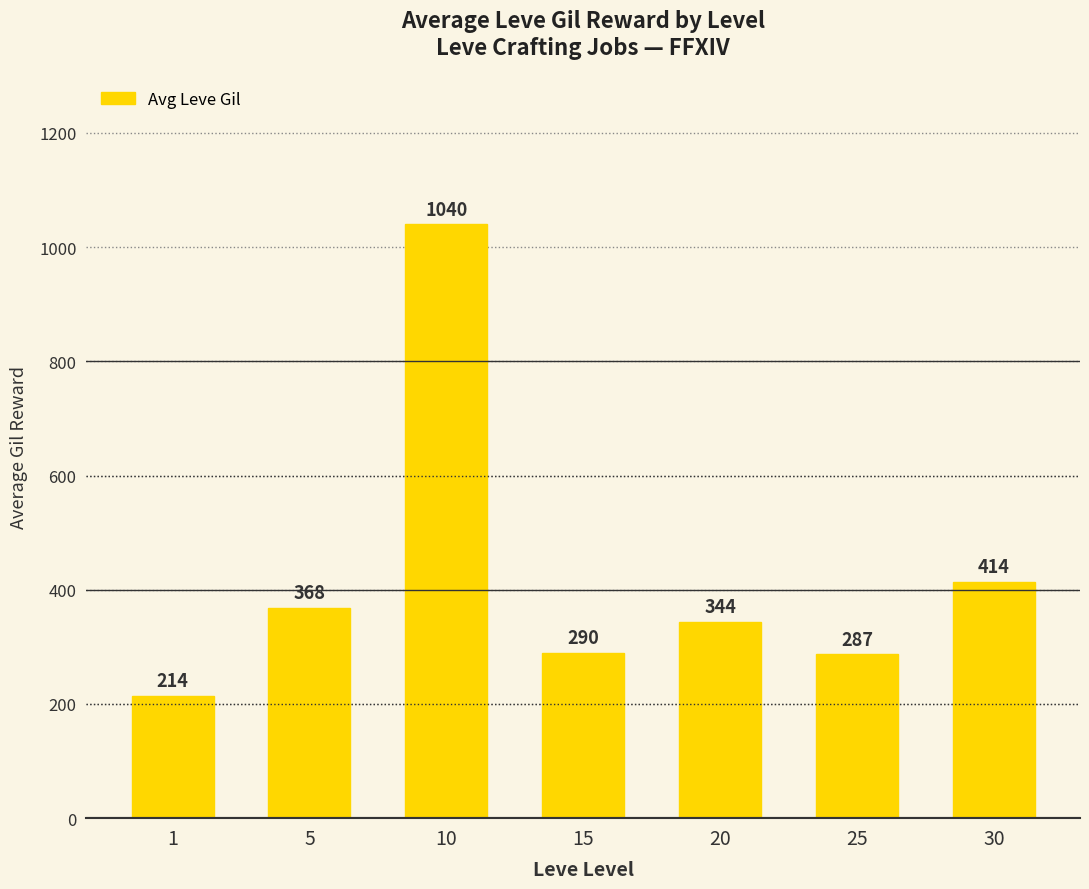

Reading left to right, extract all data points from this chart.

1=214	5=368	10=1040	15=290	20=344	25=287	30=414